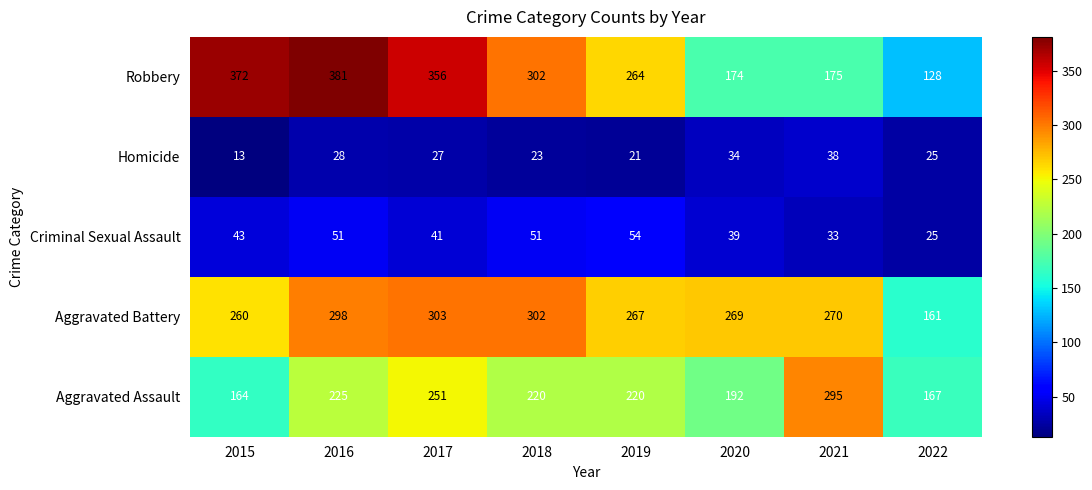

What is the minimum value shown in the chart?

13